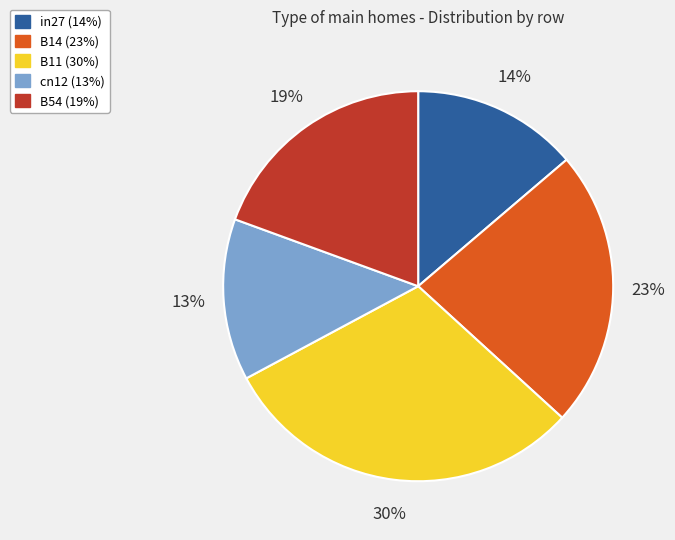

Which slice is the largest?

B11